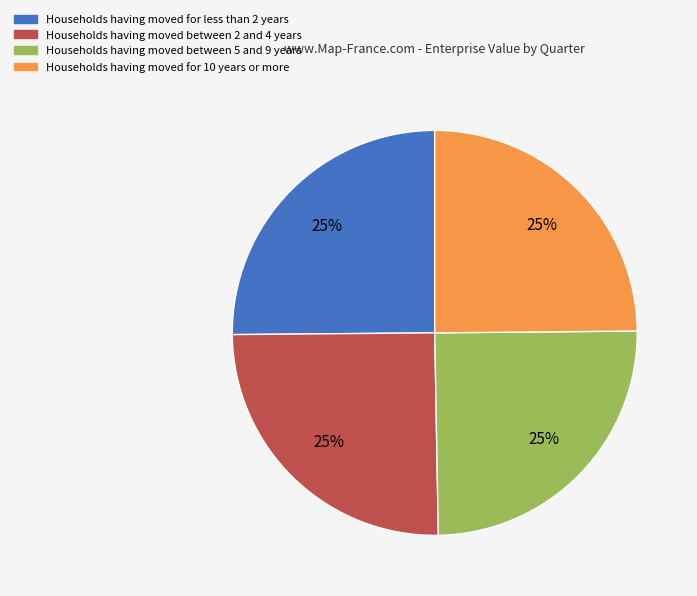

Count the number of slices in the pie.

4